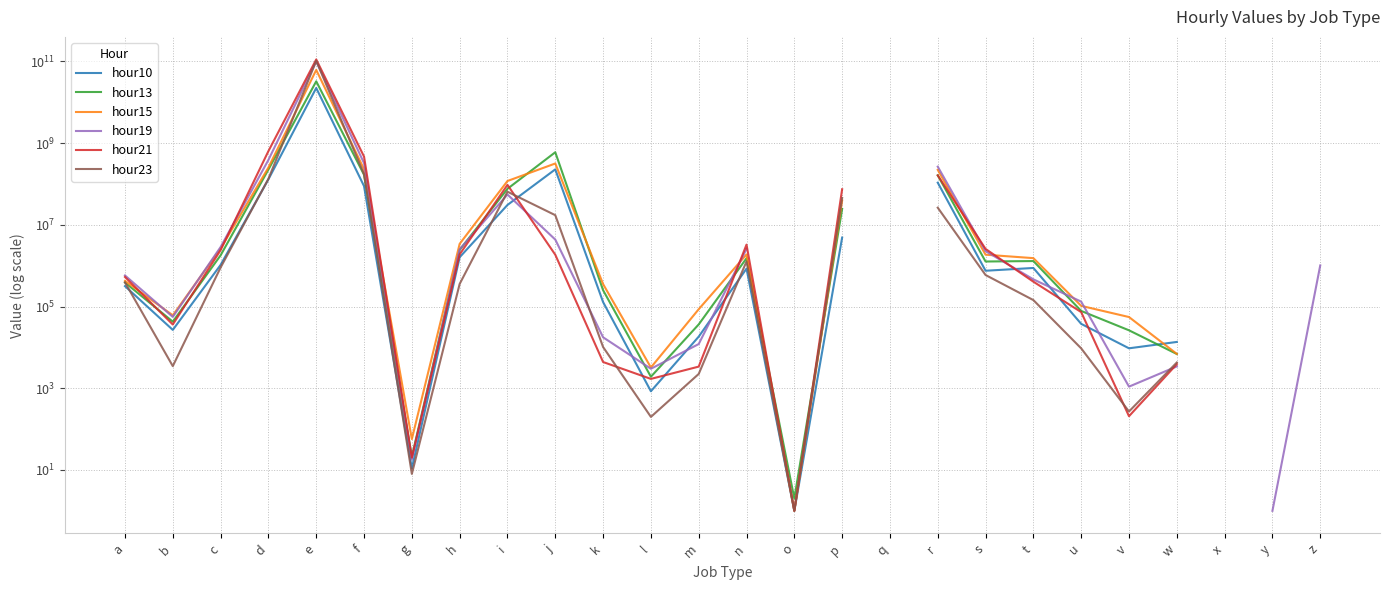

What value does the hour21 series have at h?

1885767.0